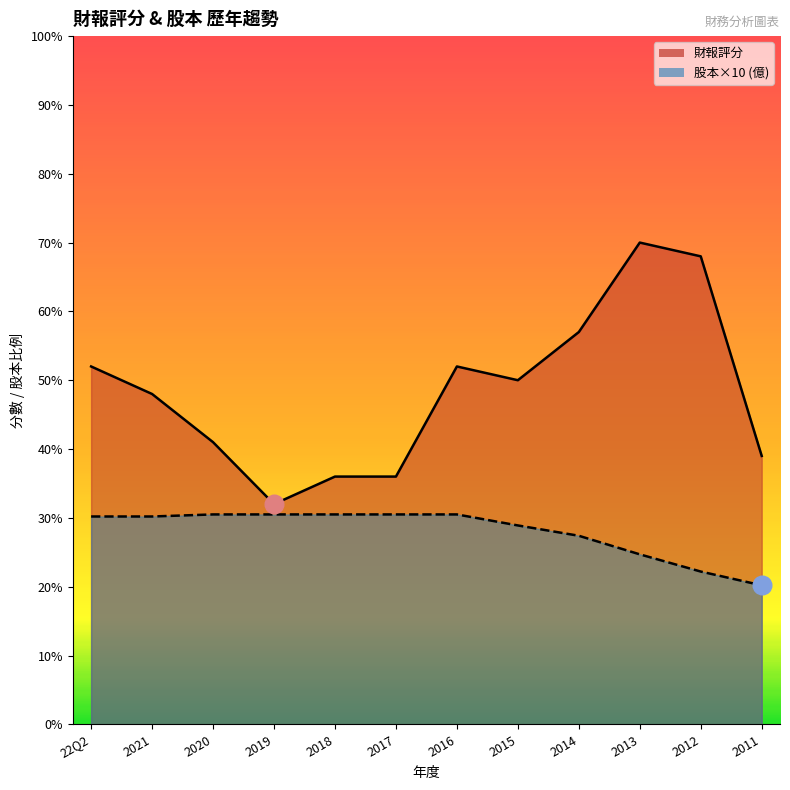

At which category is the sum across all series the highest?

2013